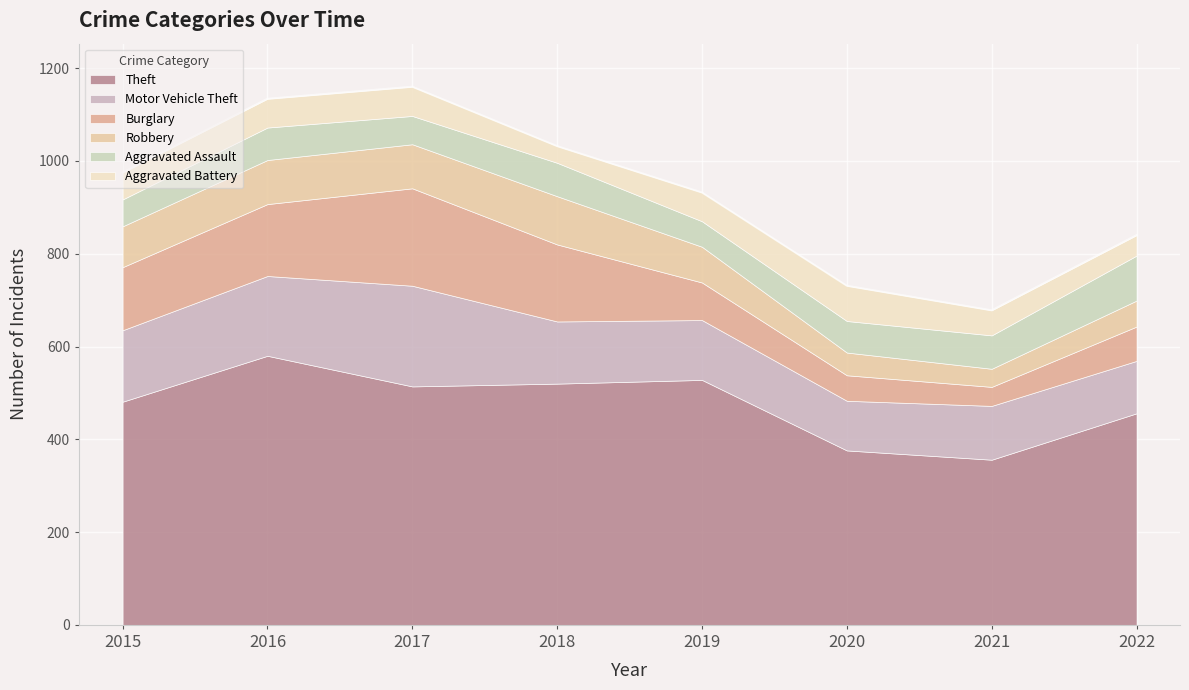

At how many categories does at least one series exceed 241?

8